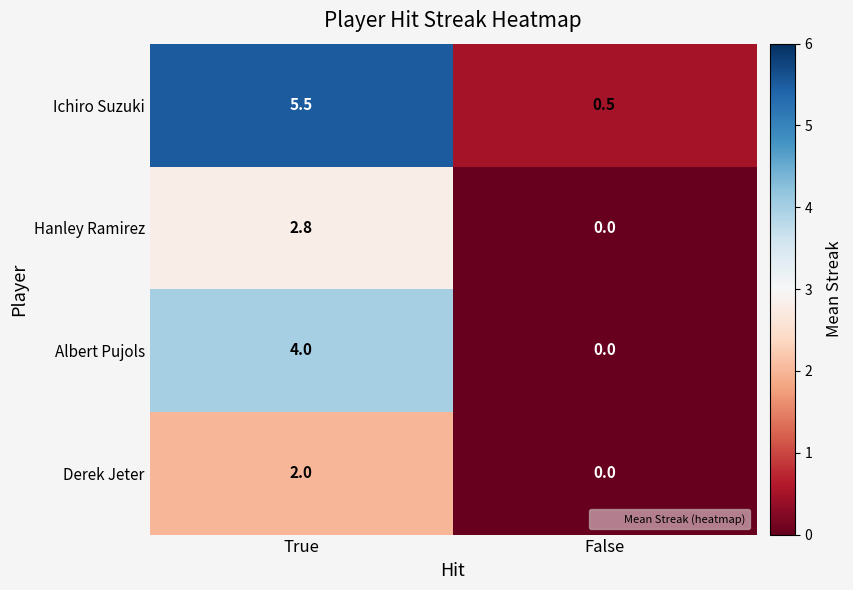

Read the Ichiro Suzuki value at True.

5.5